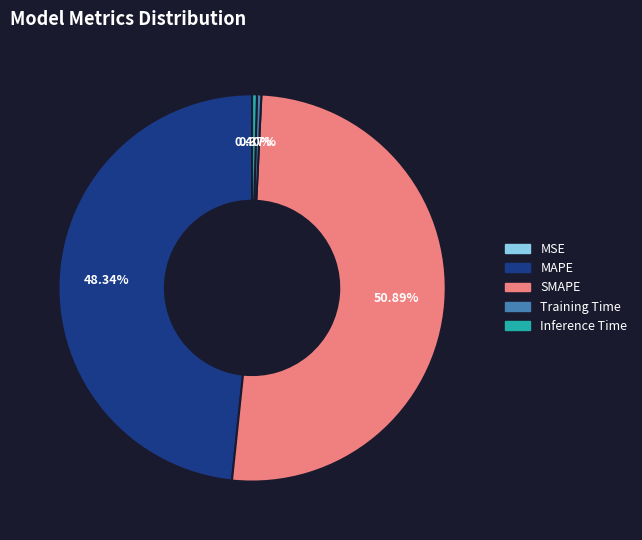

Does any single category account for the majority?

Yes